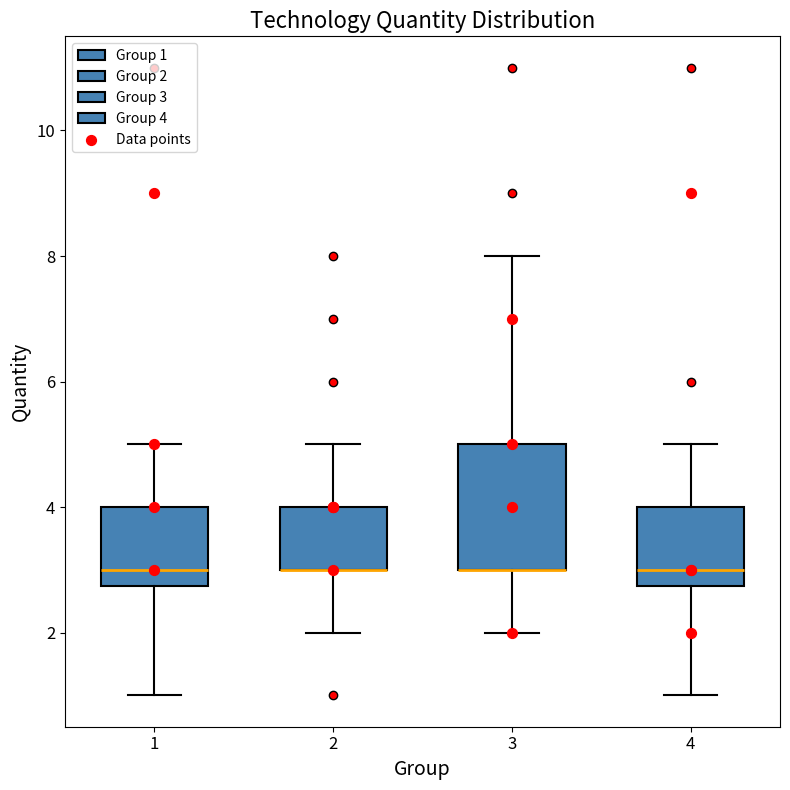

Reading left to right, transcribe this box plot: for each box, give where its median line is, the range the box spans, and where its two whiskers end, as read against the y-axis. The values are not printed on the chart, so give them approximately, as read against the axis.

1: median 3.0, box 2.8 to 4.0, whiskers 1.0 to 5.0
2: median 3.0 (drawn on the box's lower edge), box 3.0 to 4.0, whiskers 2.0 to 5.0
3: median 3.0 (drawn on the box's lower edge), box 3.0 to 5.0, whiskers 2.0 to 8.0
4: median 3.0, box 2.8 to 4.0, whiskers 1.0 to 5.0